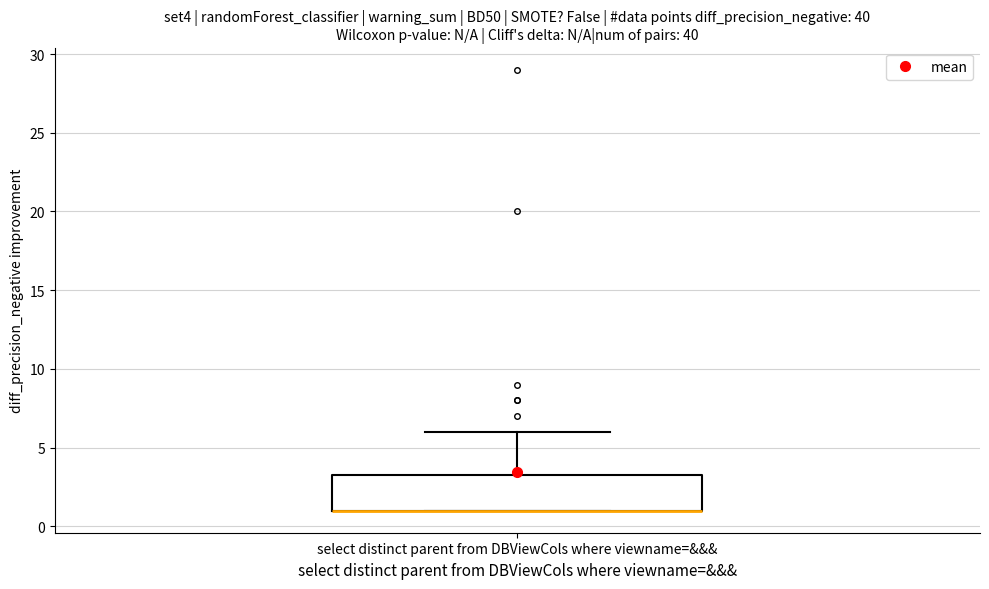

Where does the upper whisker of the box for select distinct parent from DBViewCols where viewname=&&& end on the y-axis? The values are not printed on the chart, so give them approximately, as read against the axis.

6.0